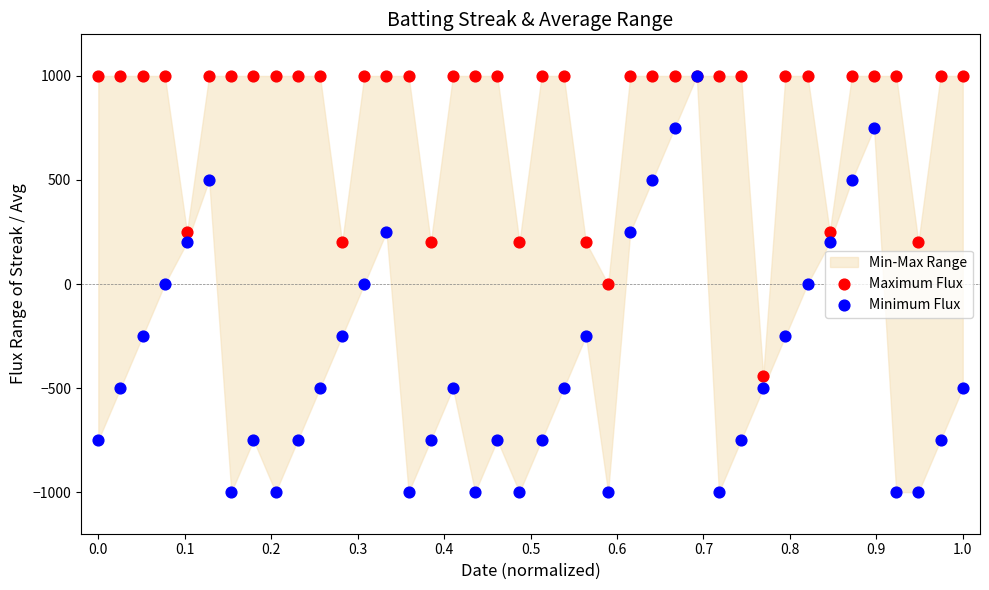

Which series contains the highest Y value?

Maximum Flux